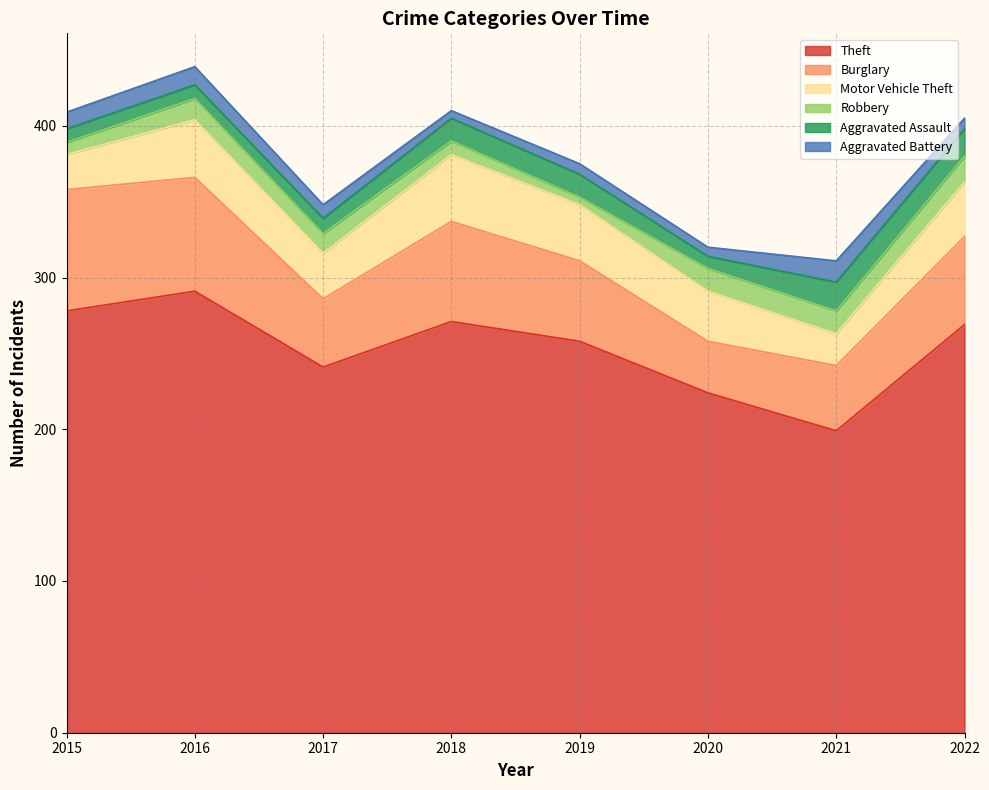

What is the value of the Burglary point at the 6th from the left?

34